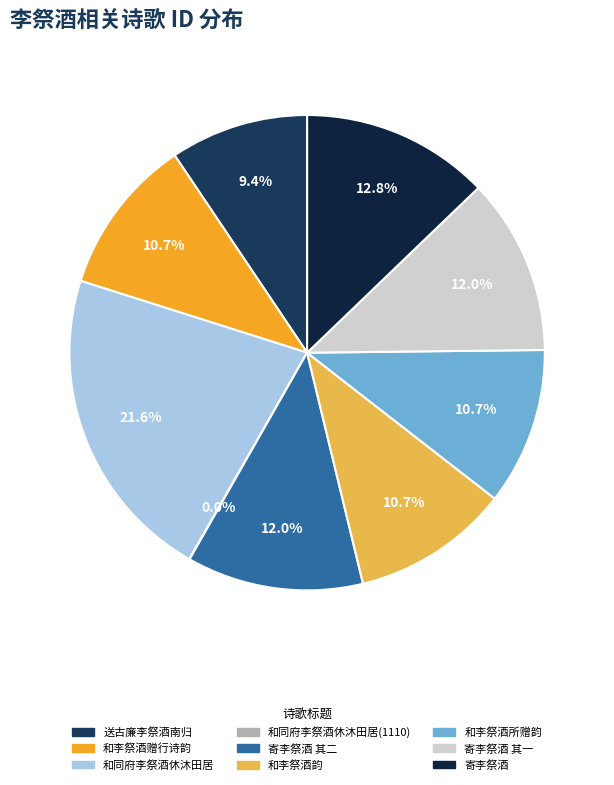

What is the largest slice in the pie chart?

和同府李祭酒休沐田居